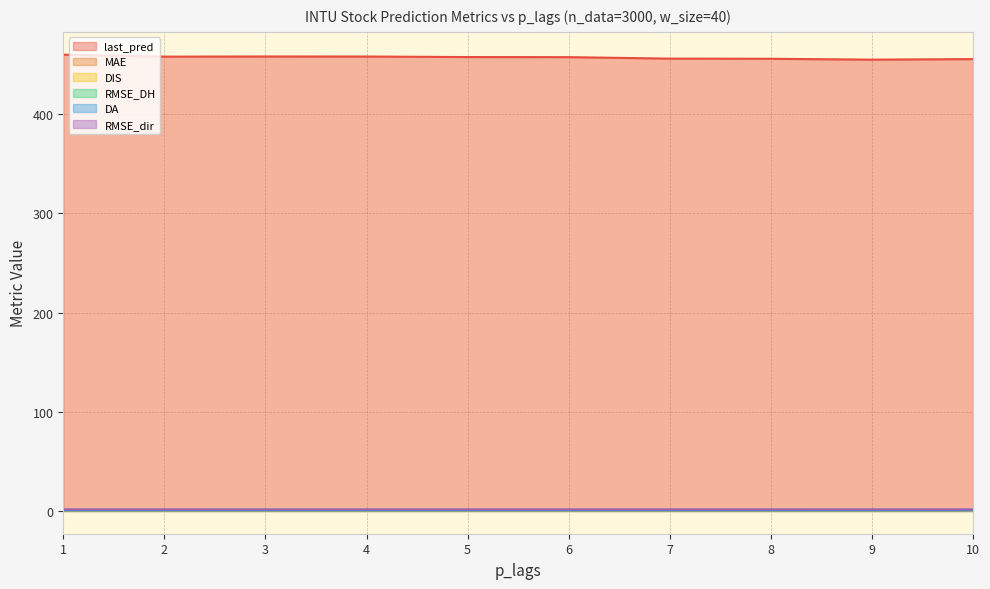

List the labels in order of RMSE_DH value, smallest first.

1, 5, 4, 6, 3, 7, 2, 8, 10, 9